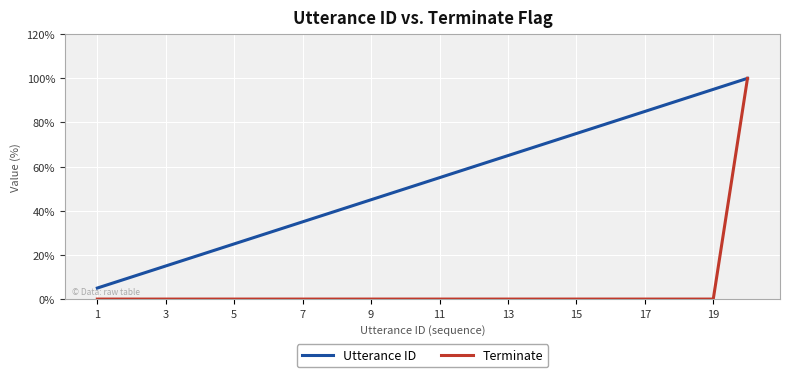

Which series has the largest total across all categories?

Utterance ID